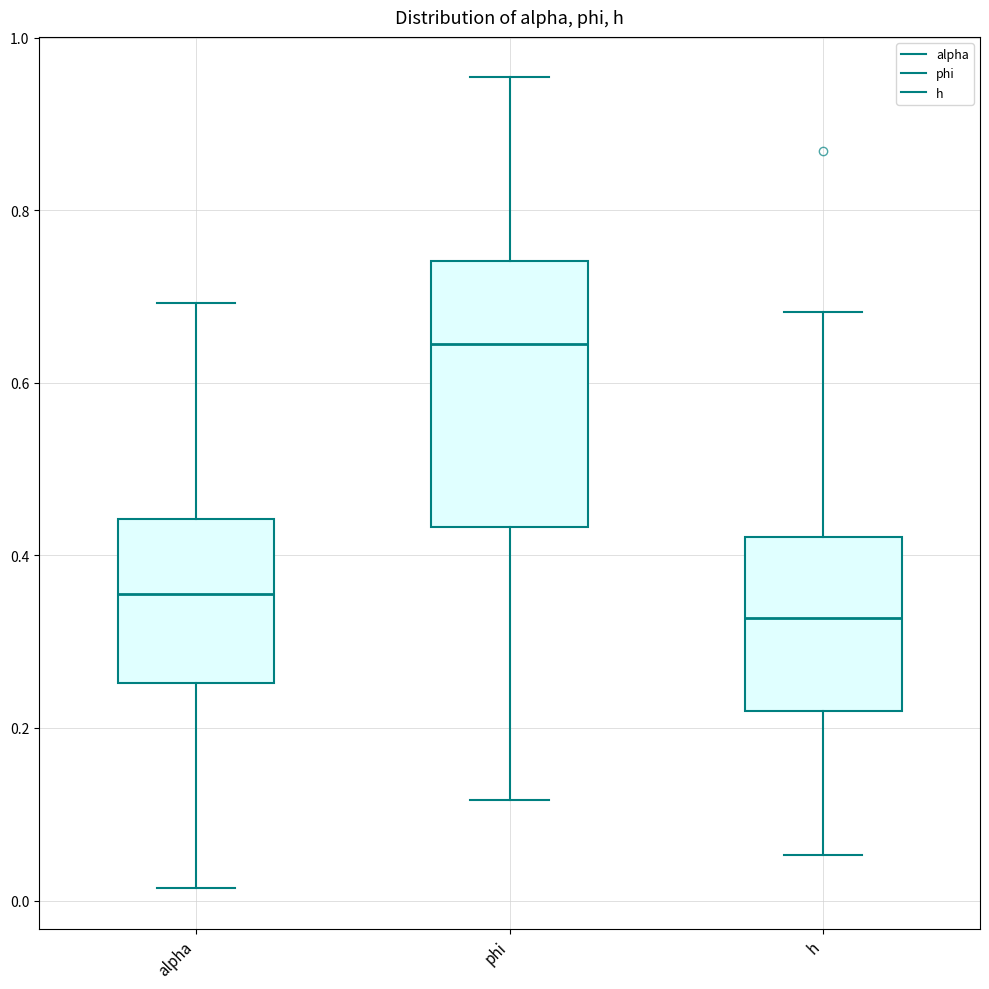

Comparing the boxes themselves (not the whiskers), which one is the tallest?

phi